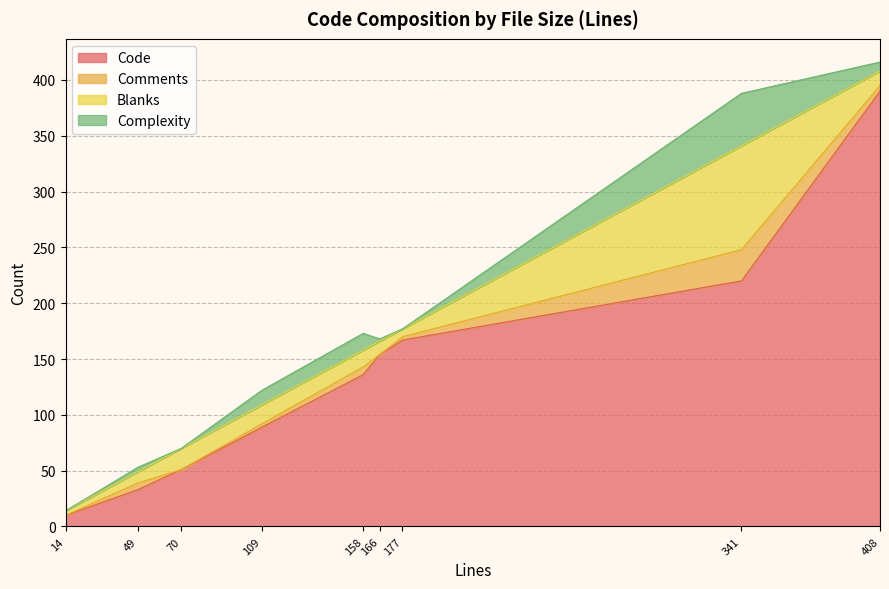

Which series has the largest range (max minus min)?

Code